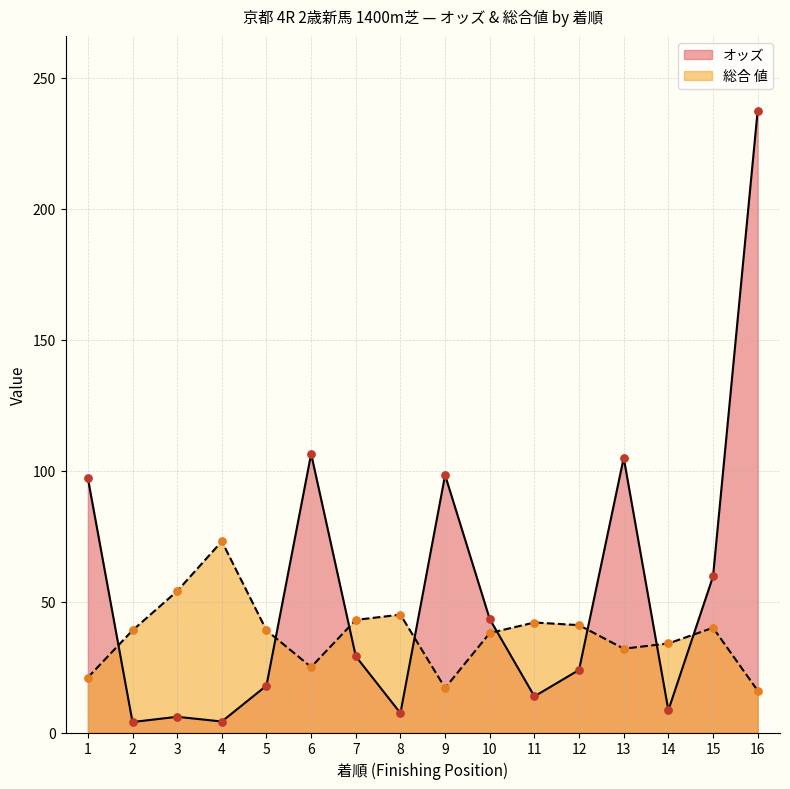

What are all the series names shown in the legend?

オッズ, 総合 値